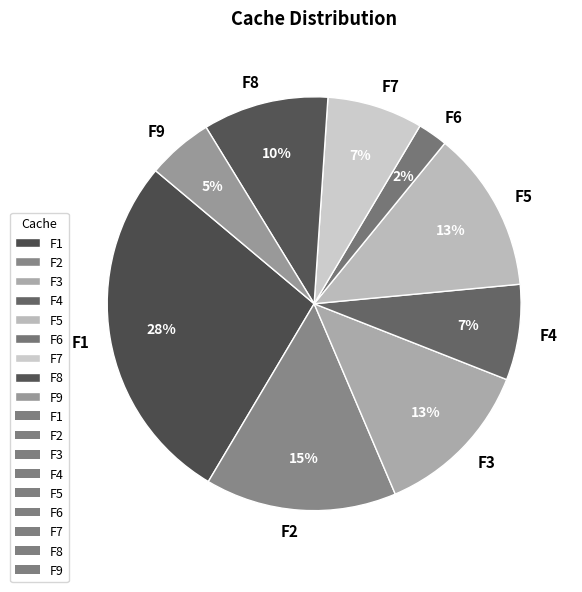

Does any single category account for the majority?

No